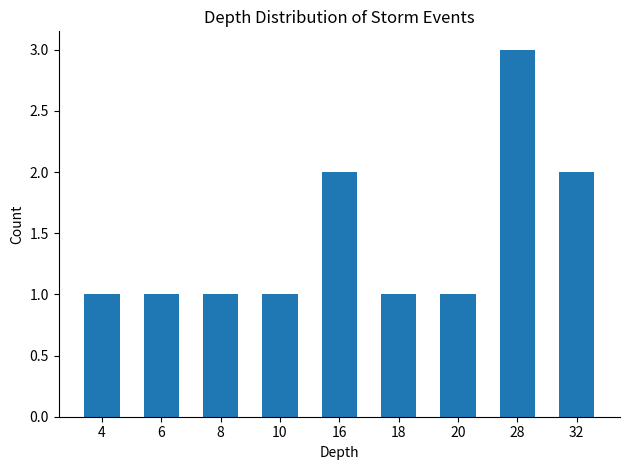

True or false: the data shows 3 at 16.

False